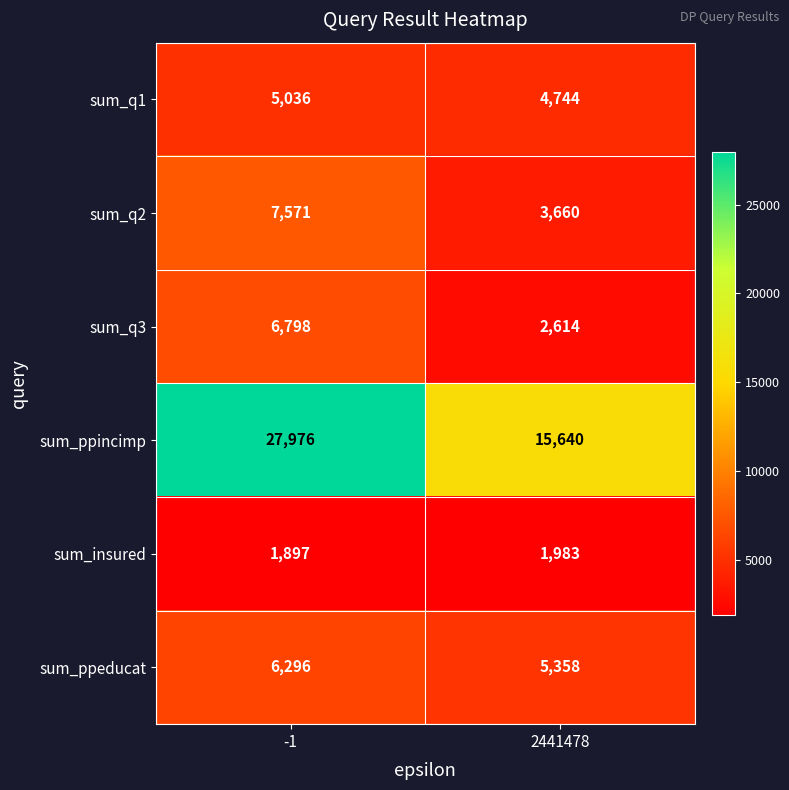

Is it true that sum_ppeducat equals 2817 at -1?

False